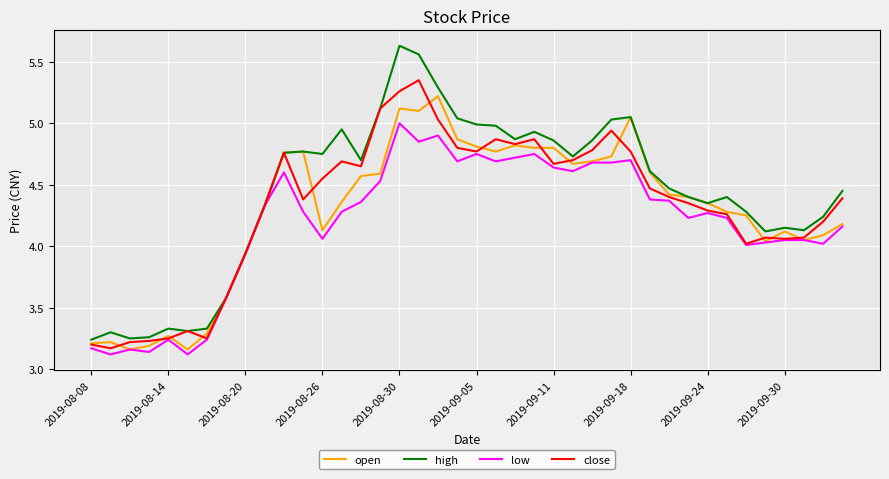

Which series has the widest spread of values?

high